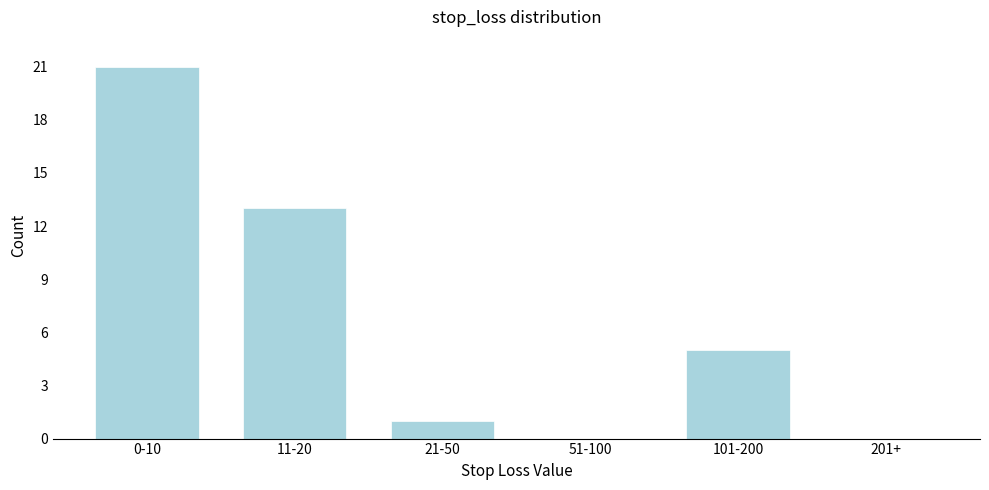

Reading right to left, extract all data points from this chart.

201+=0	101-200=5	51-100=0	21-50=1	11-20=13	0-10=21